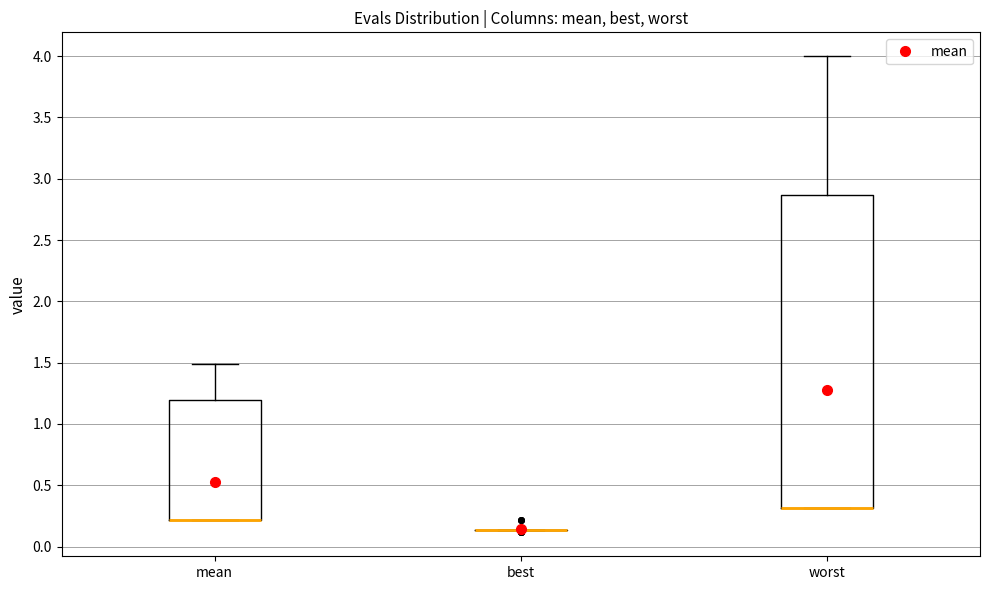

Where is the lower edge of the box for mean on the y-axis? The values are not printed on the chart, so give them approximately, as read against the axis.

0.20